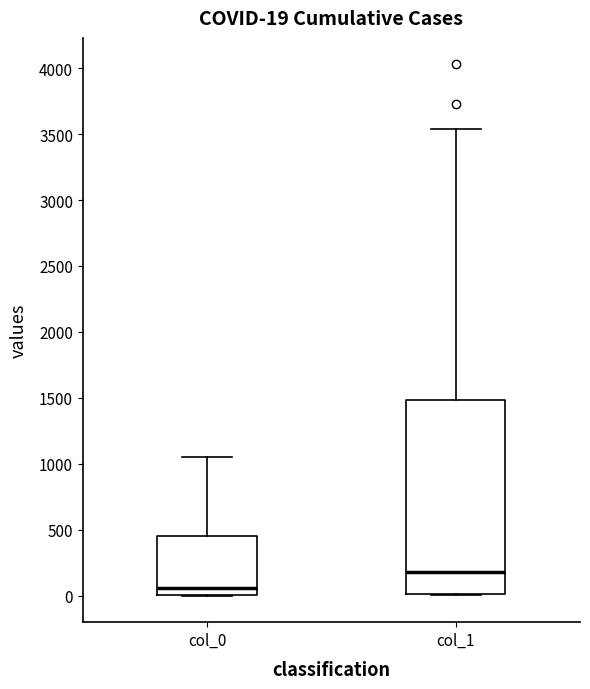

Which box is the tallest, from its lower edge to its upper edge?

col_1